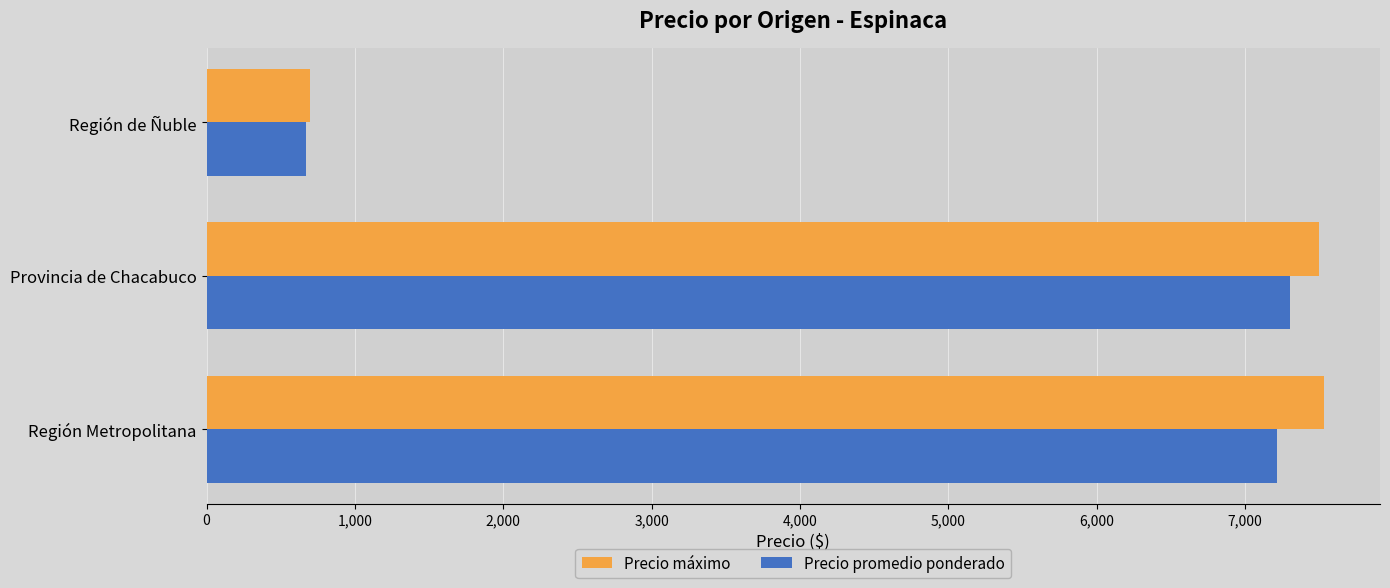

What is the difference between the Precio promedio ponderado values at Región de Ñuble and Región Metropolitana?

6542